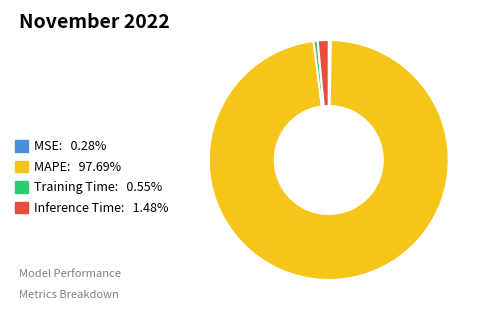

Count the number of slices in the pie.

4